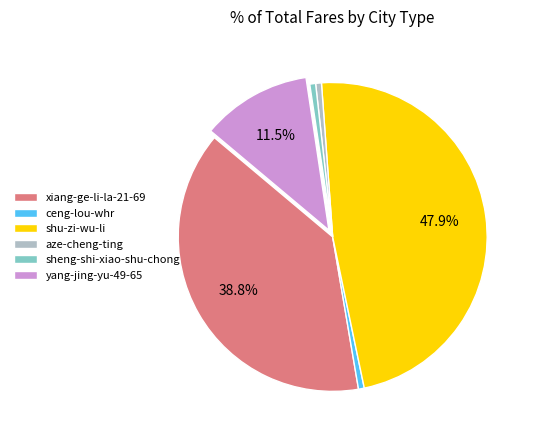

Does sheng-shi-xiao-shu-chong account for over 50% of the chart?

No